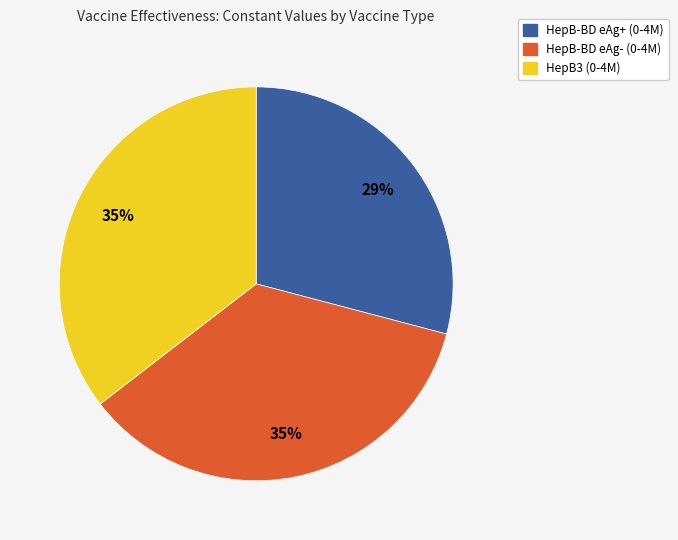

Which has a higher value, HepB-BD eAg+ (0-4M) or HepB3 (0-4M)?

HepB3 (0-4M)